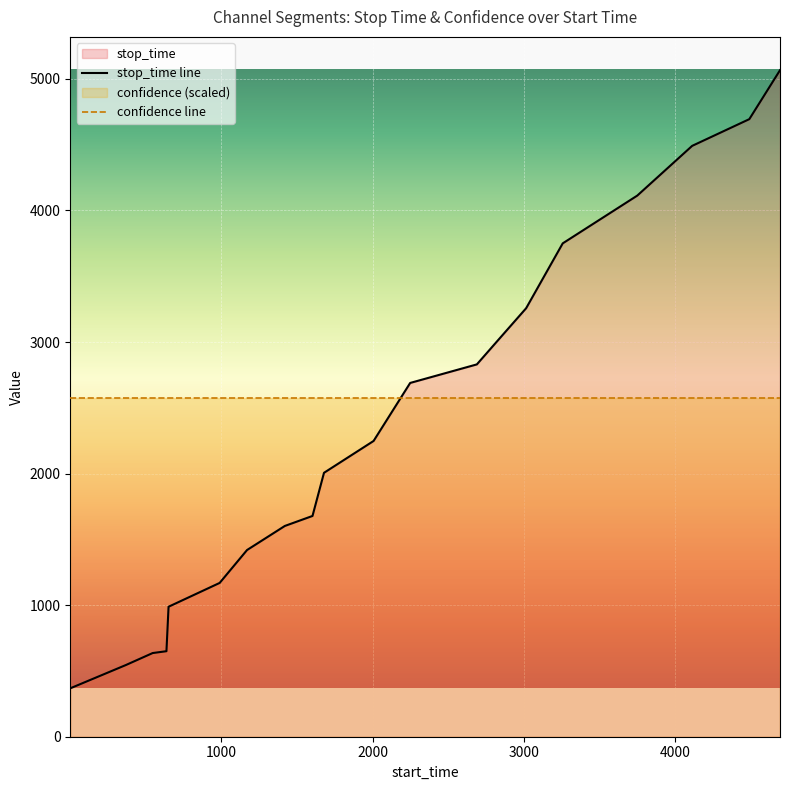

What is the smallest value displayed?

368.0